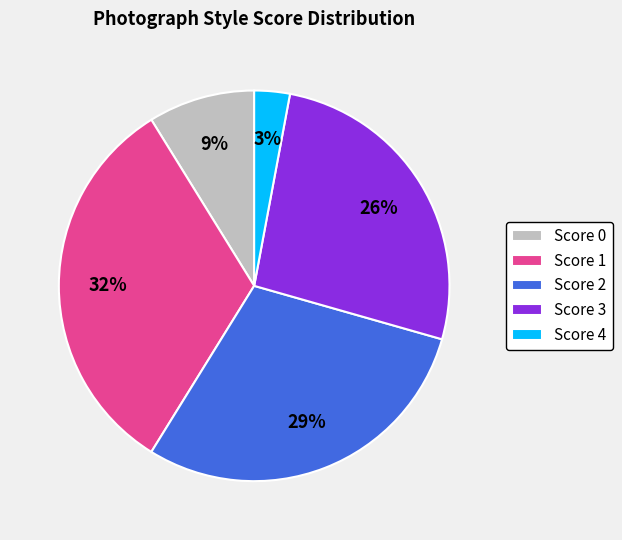

The Score 0 slice represents 23% of the pie. True or false?

False